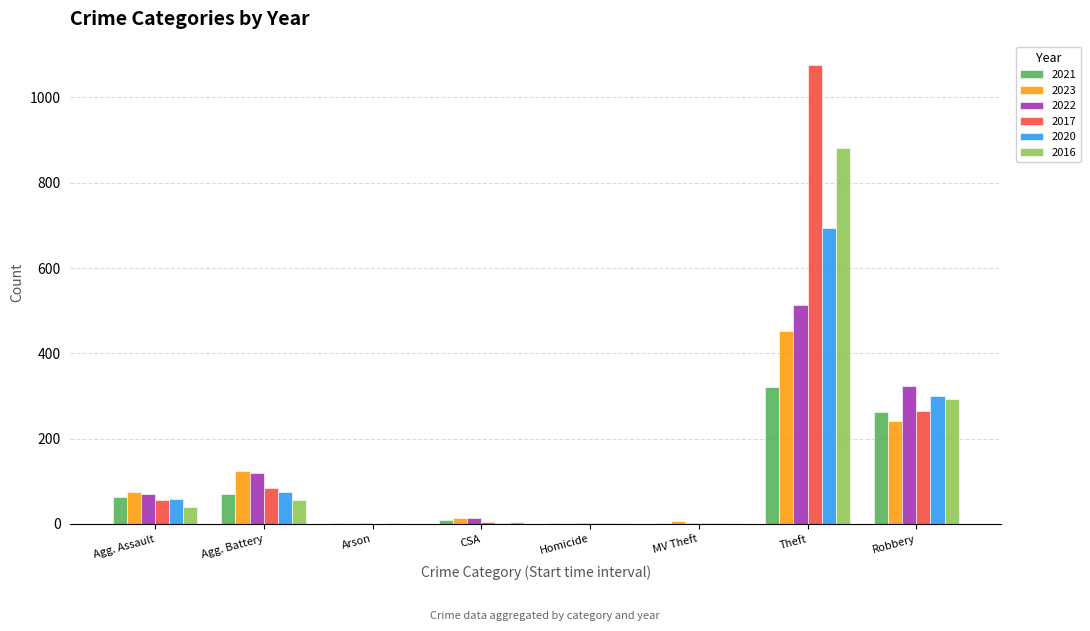

How many data points does each series have?

8